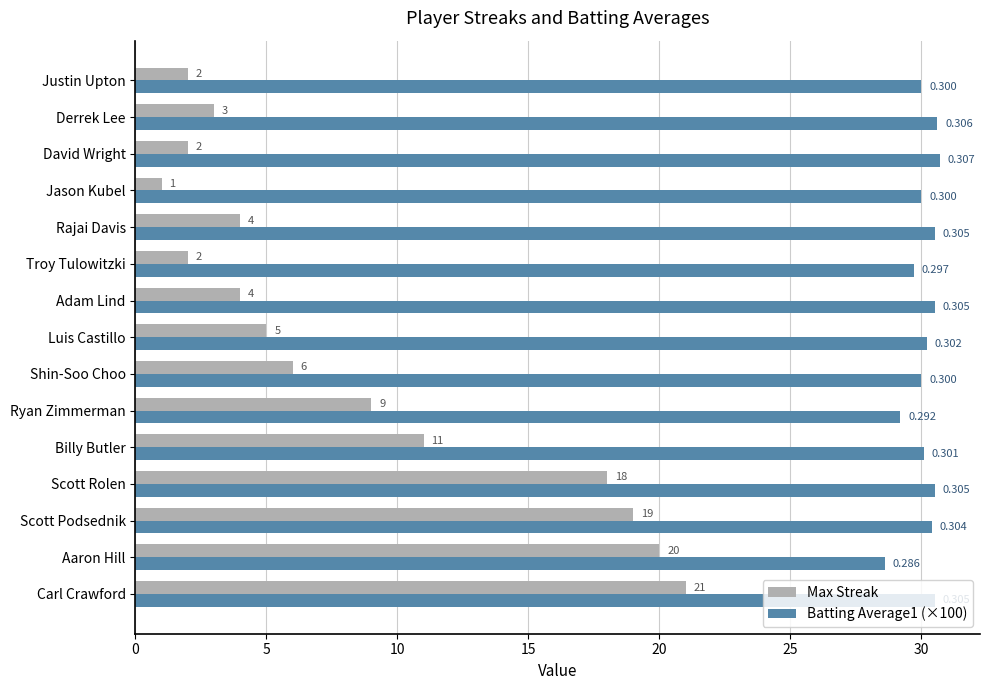

Which series has the largest range (max minus min)?

Max Streak